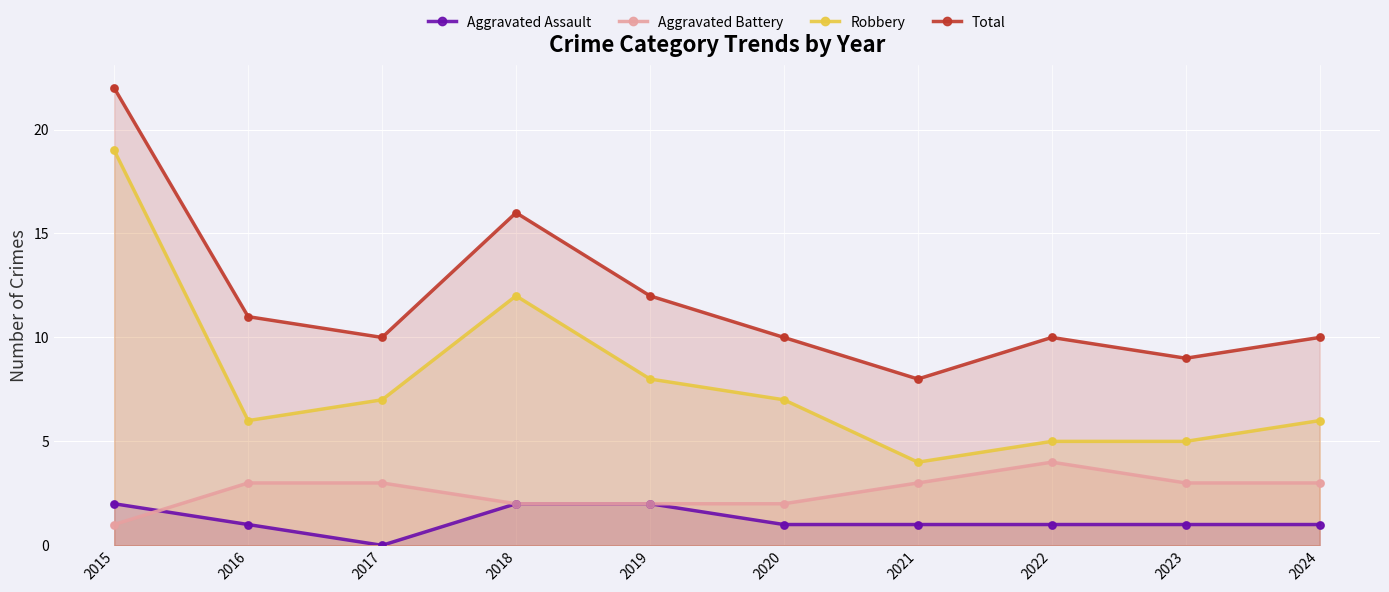

At which category is the sum across all series the highest?

2015